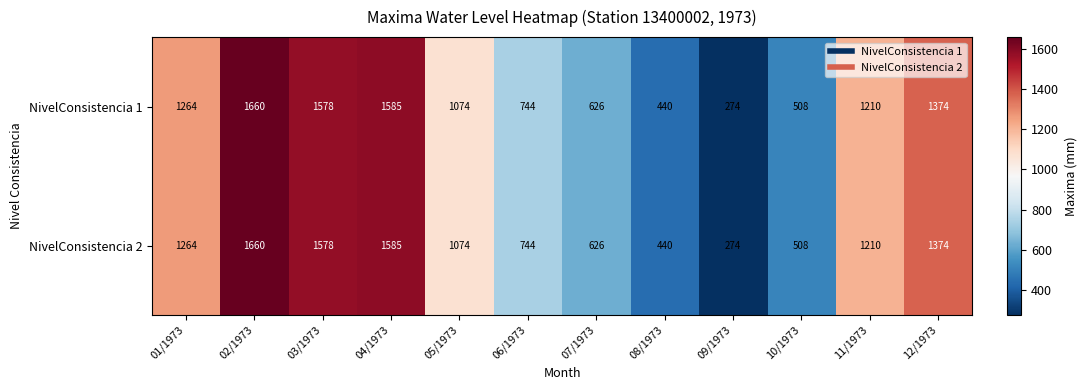

At which label does NivelConsistencia 2 first exceed 1210?

01/1973